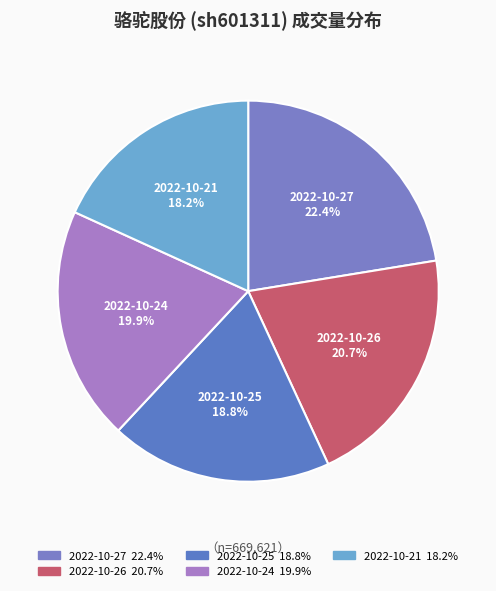

How many slices are in this pie chart?

5